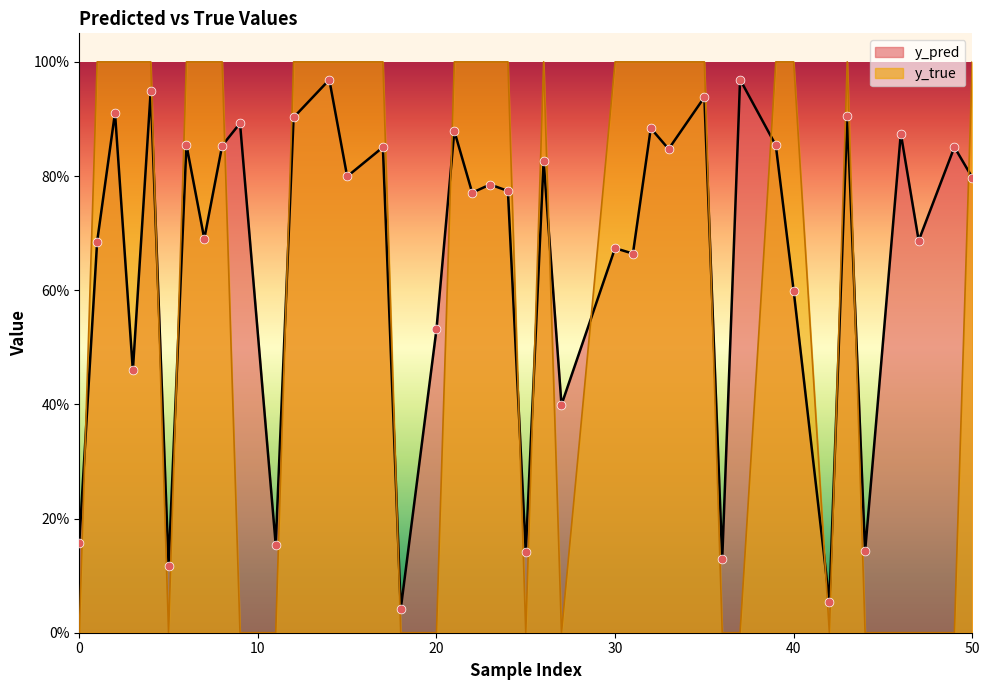

Which series reaches the minimum Y coordinate?

y_true